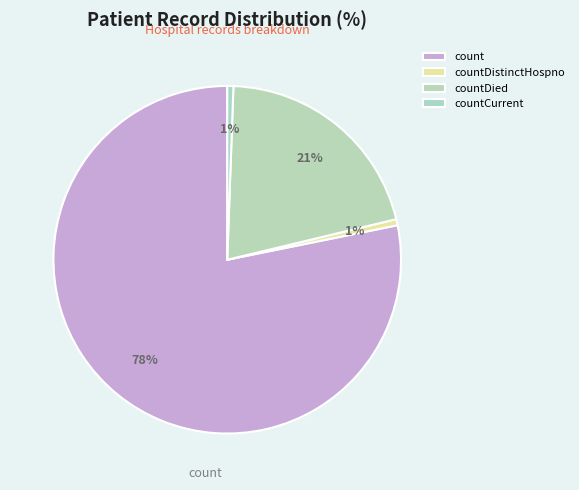

To the nearest percent, what is the average slice percentage?

25%